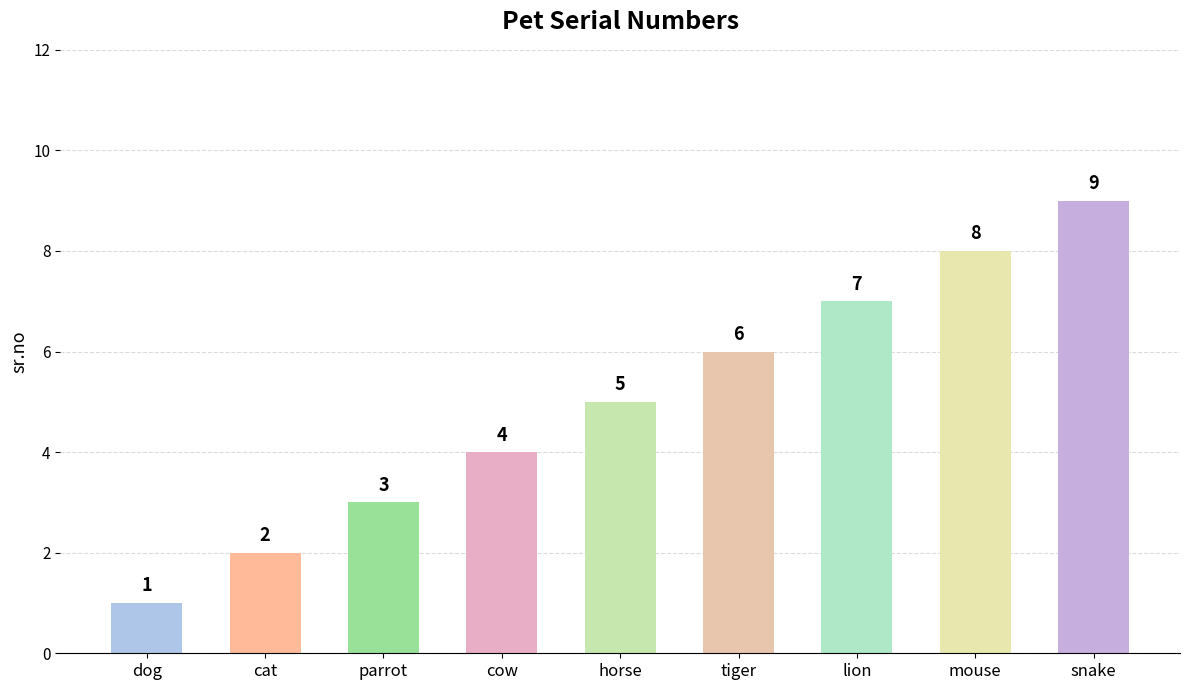

Rank the categories by value from highest to lowest.

snake, mouse, lion, tiger, horse, cow, parrot, cat, dog